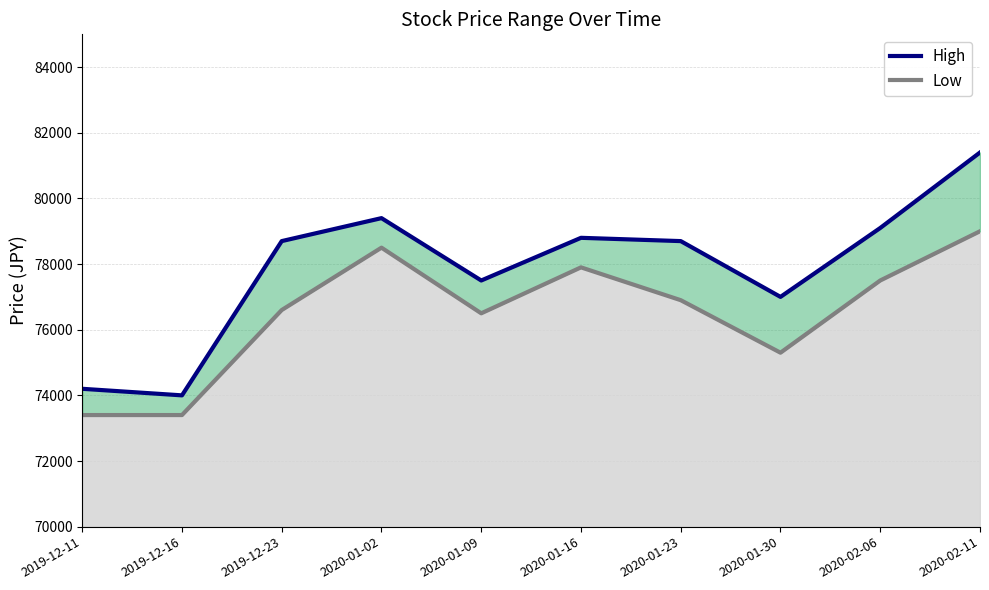

What is the minimum value for Low?

73400